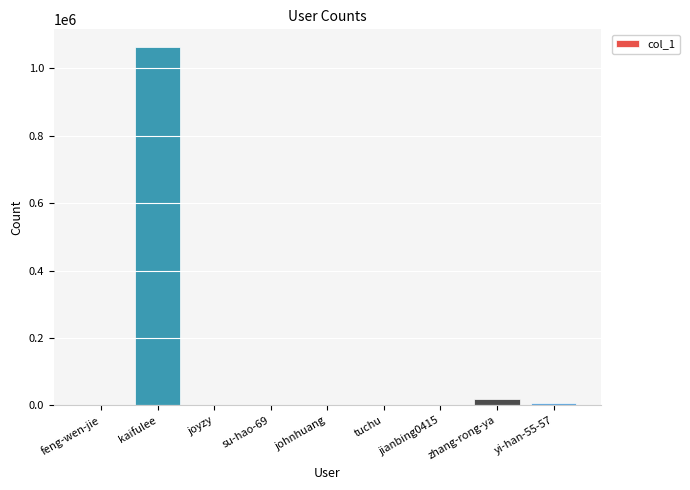

What is the sum of all values?

1088332